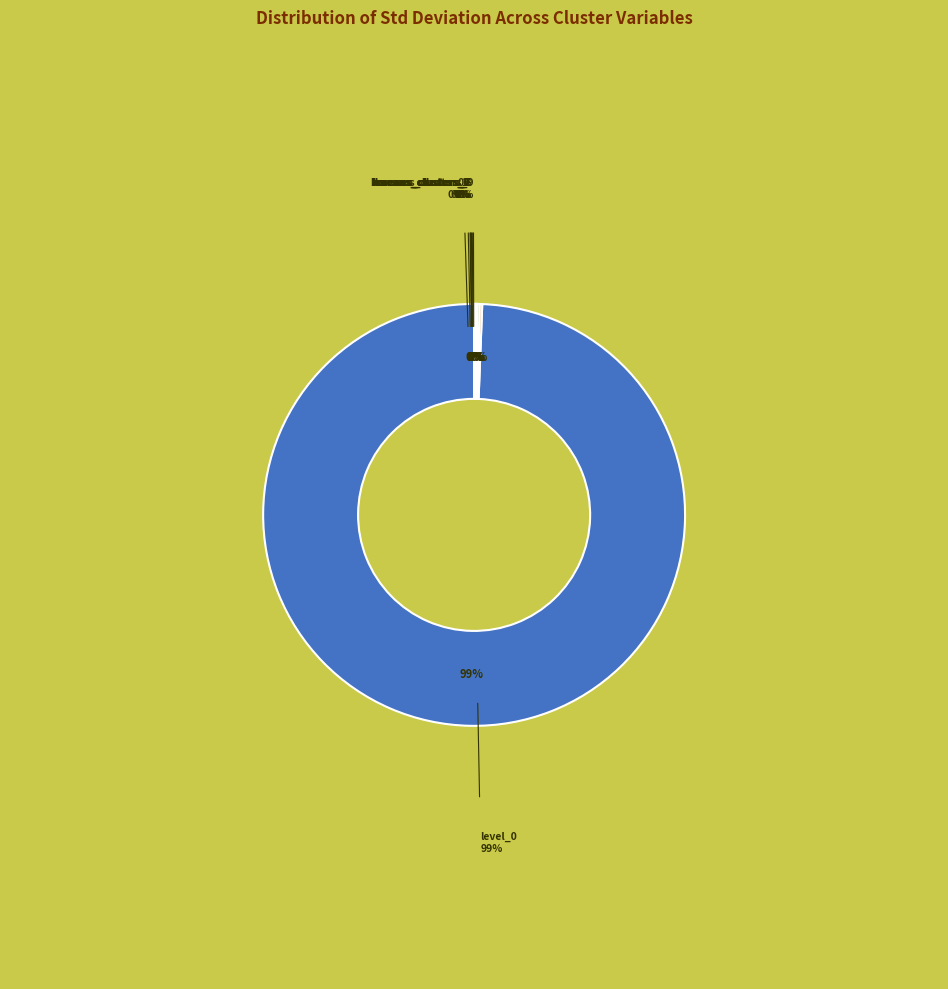

Is there any slice that represents more than half of the pie?

Yes